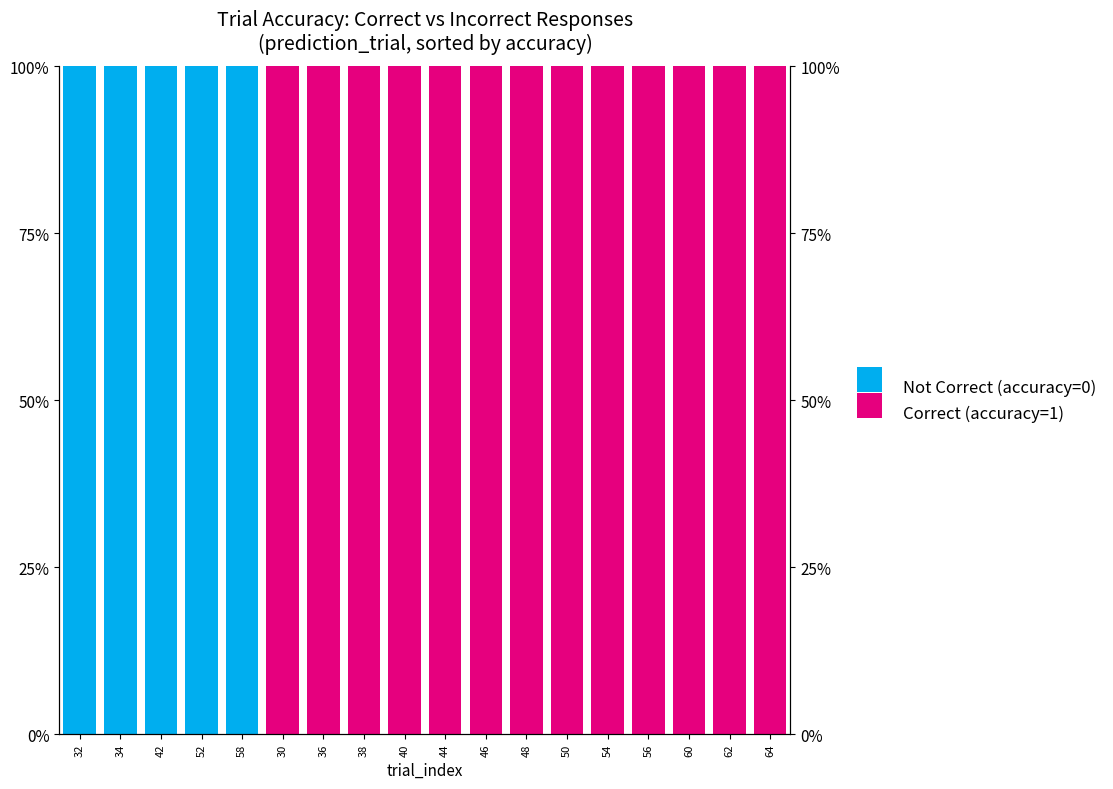

What is the approximate value of Correct (accuracy=1) at 46?

1